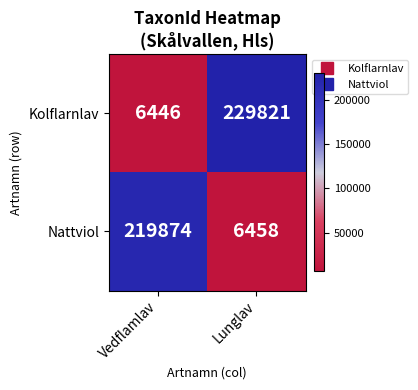

What is the difference between the maximum and minimum values in the Kolflarnlav series?

223375